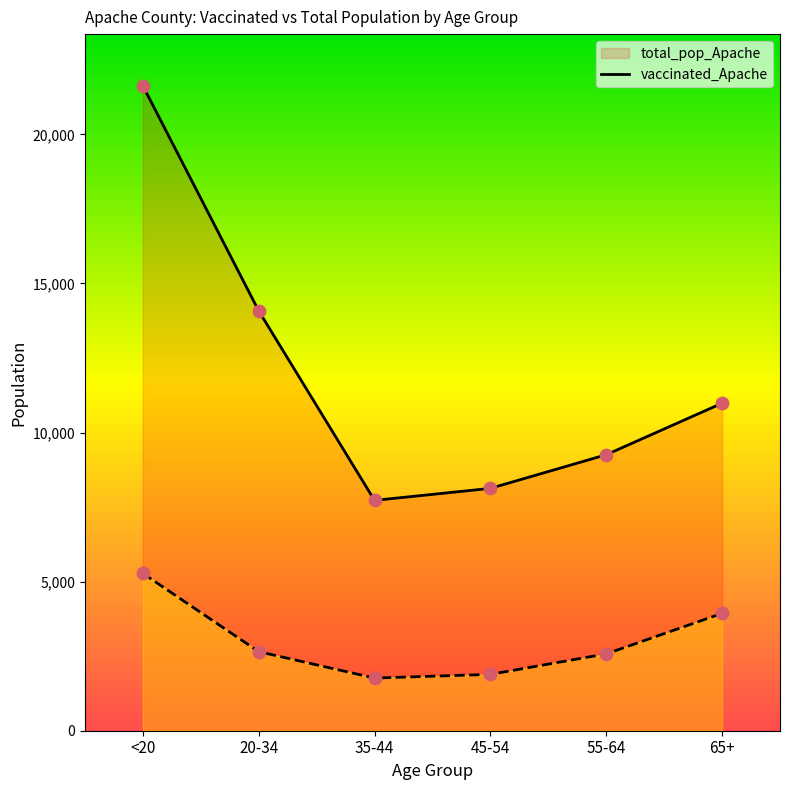

At how many categories does at least one series exceed 20306?

1